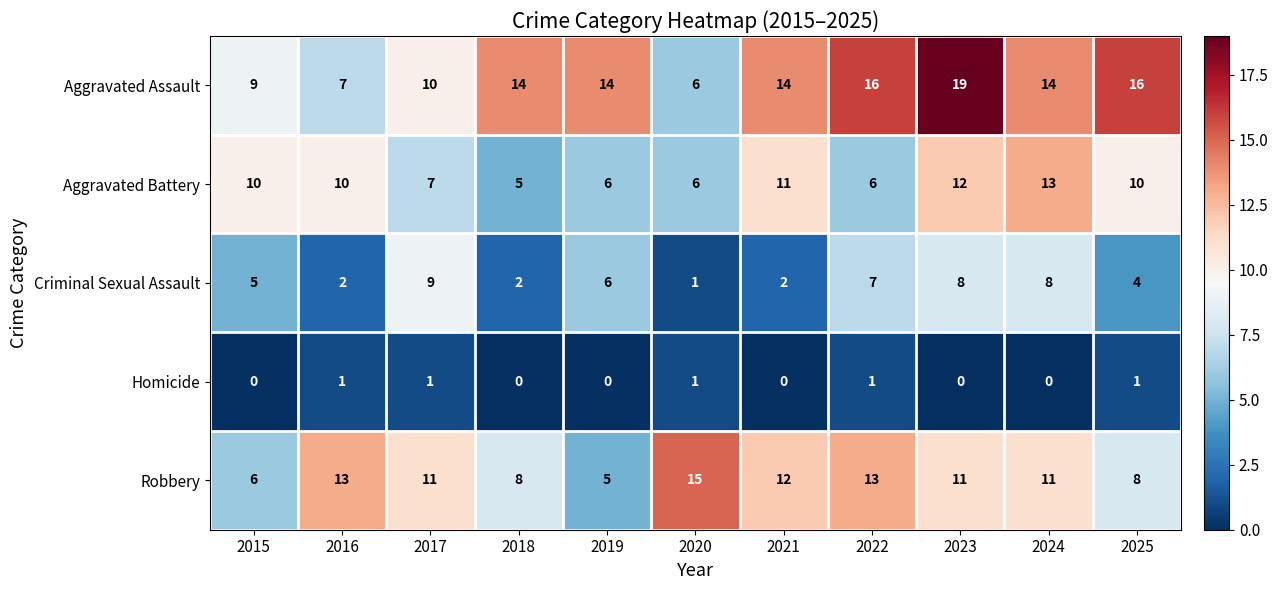

At how many categories does at least one series exceed 4?

11